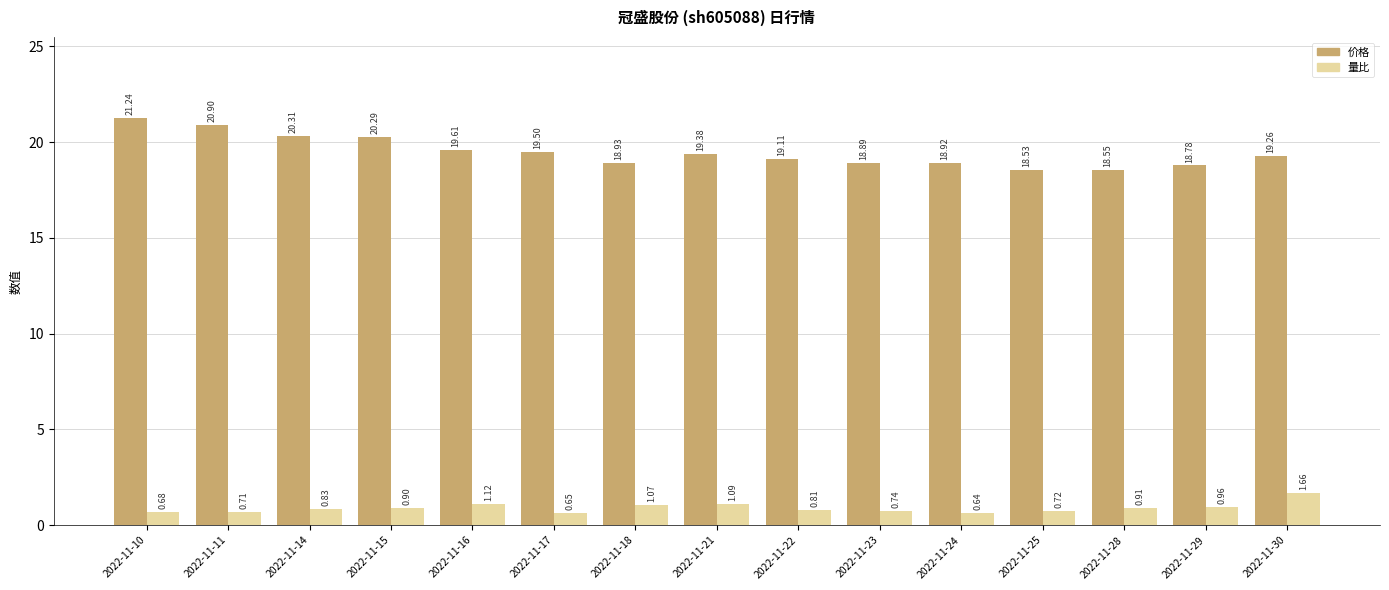

Which series has the widest spread of values?

价格